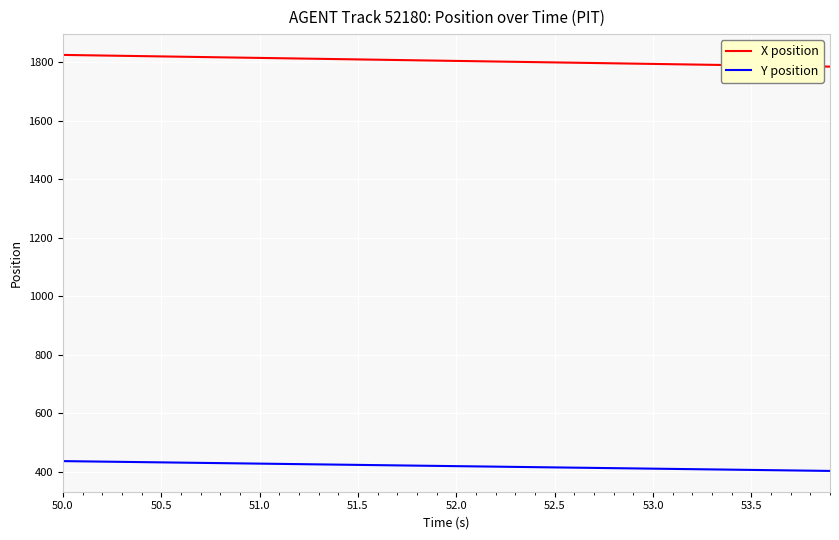

What is the difference between the maximum and minimum values in the Y position series?

33.5